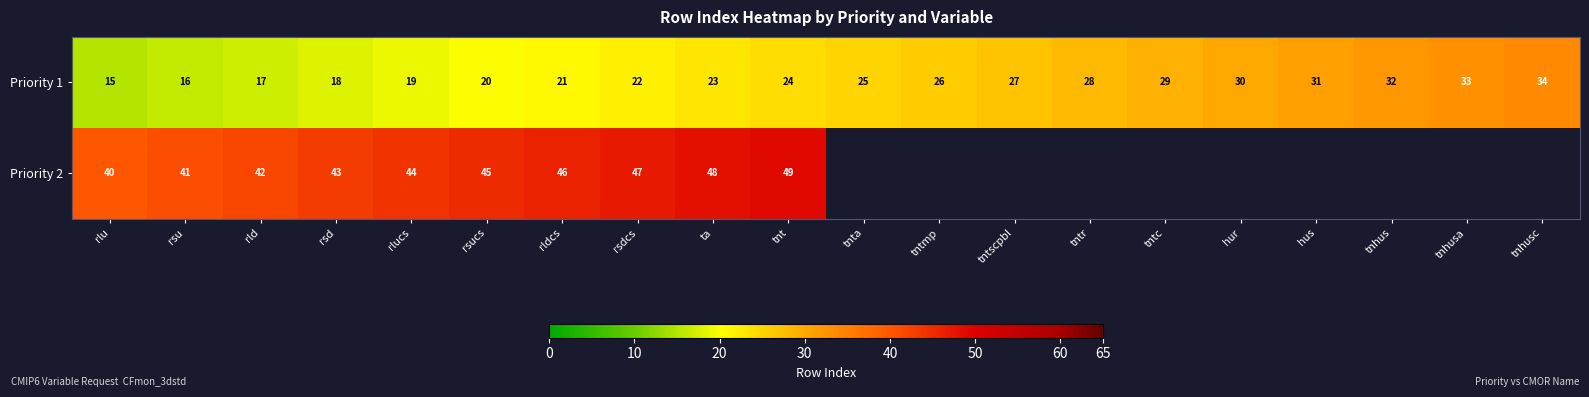

Which category has the lowest value in the Priority 1 series?

rlu